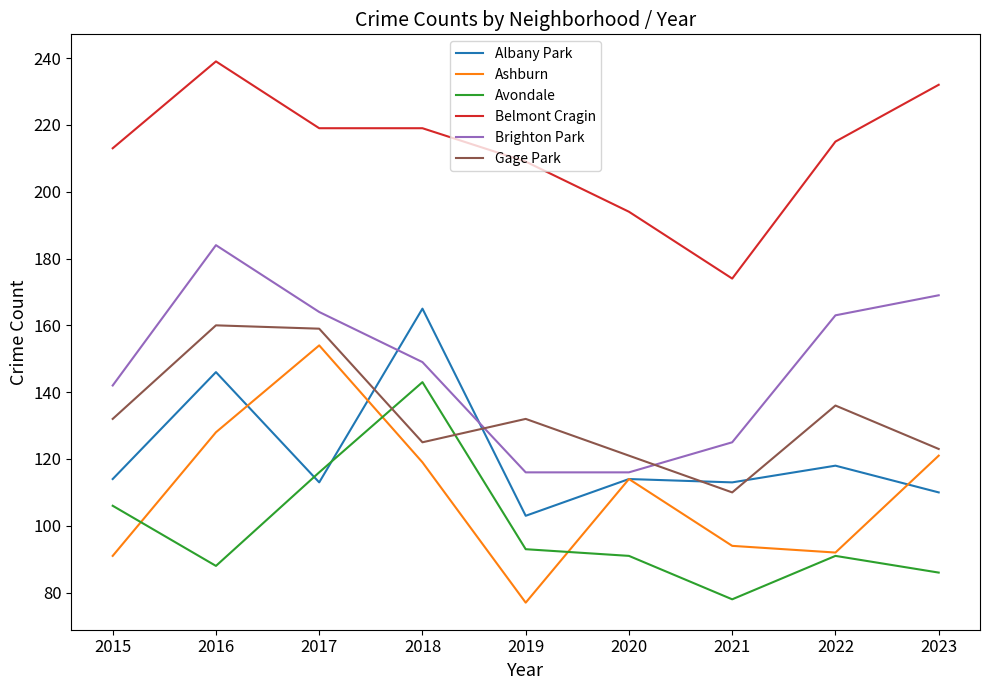

Where is Belmont Cragin nearest to the value 206?

2019